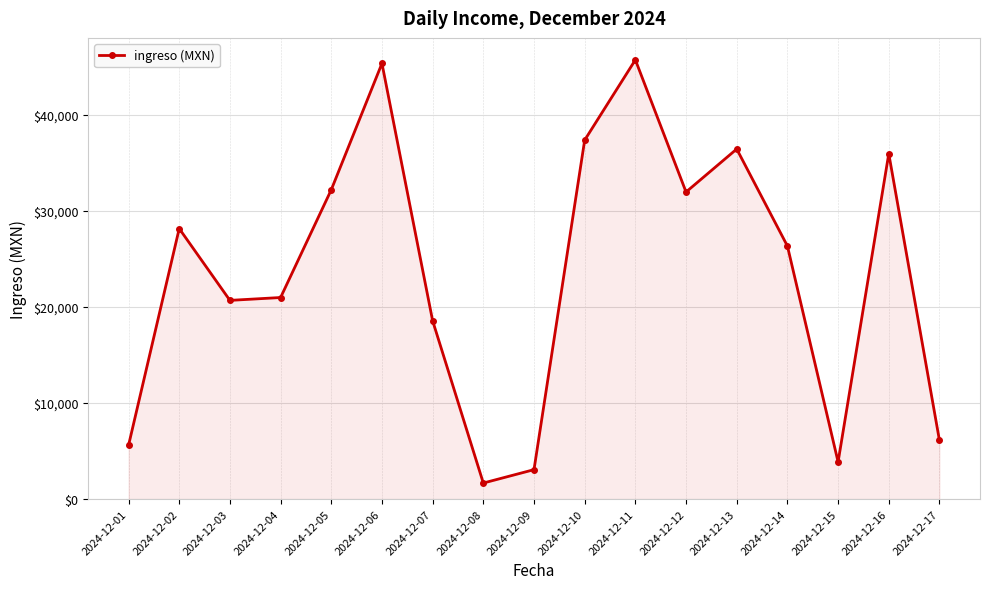

True or false: there are more than 2 points higher than both neighbors.

True